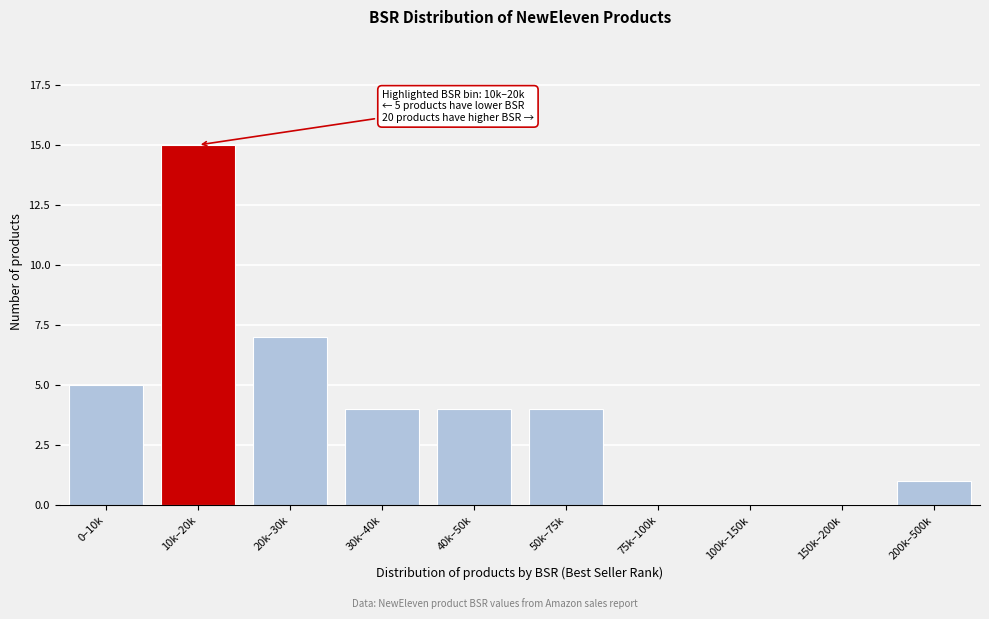

Reading right to left, what are all the values shown in this chart?

200k–500k=1	150k–200k=0	100k–150k=0	75k–100k=0	50k–75k=4	40k–50k=4	30k–40k=4	20k–30k=7	10k–20k=15	0–10k=5